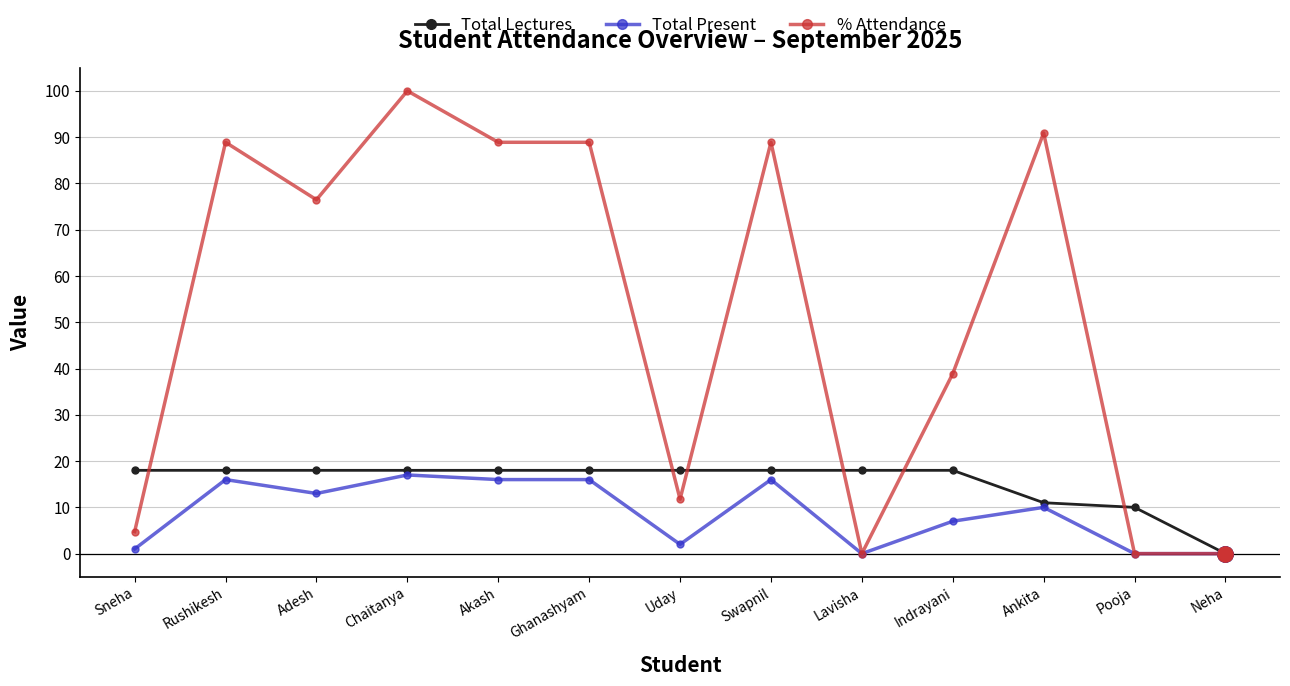

What is the average value of the % Attendance series?

52.2